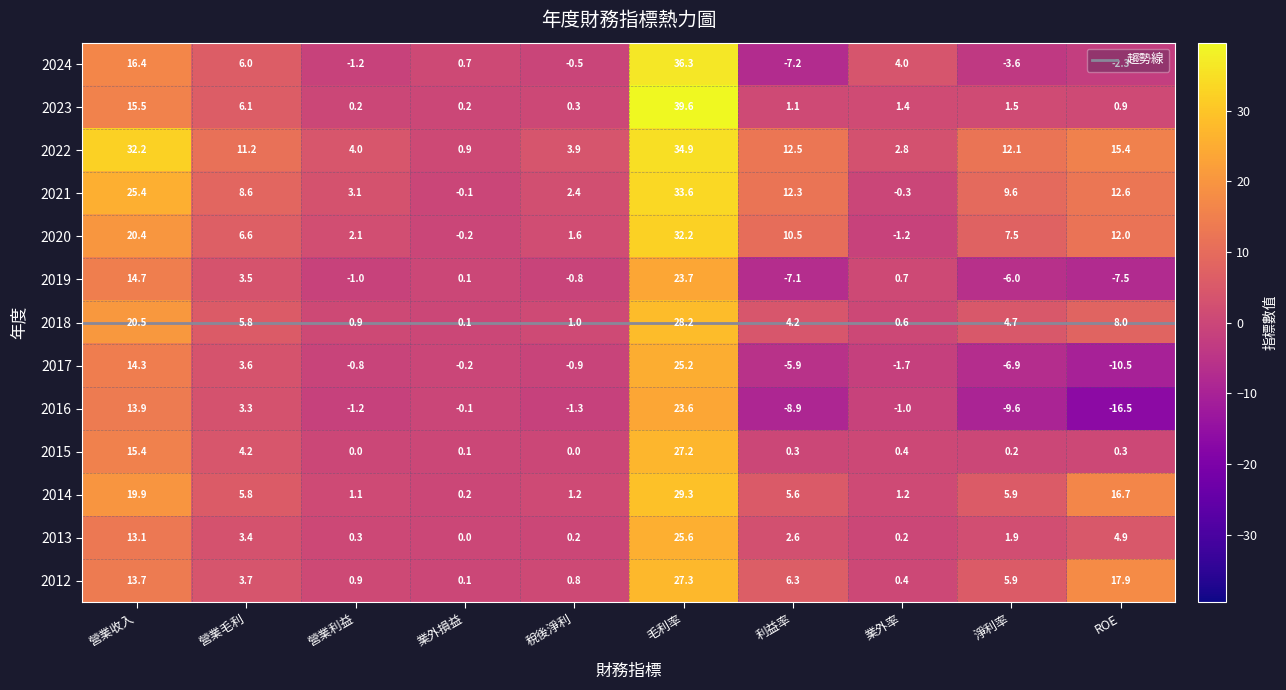

What is the spread (max minus min) of values at 利益率?

21.4